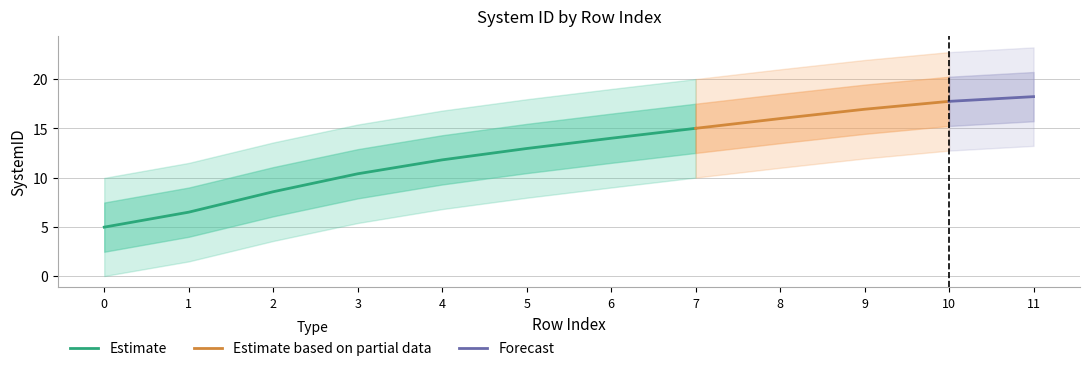

Rank the categories by value from lowest to highest.

0, 1, 2, 3, 4, 5, 6, 7, 8, 9, 10, 11